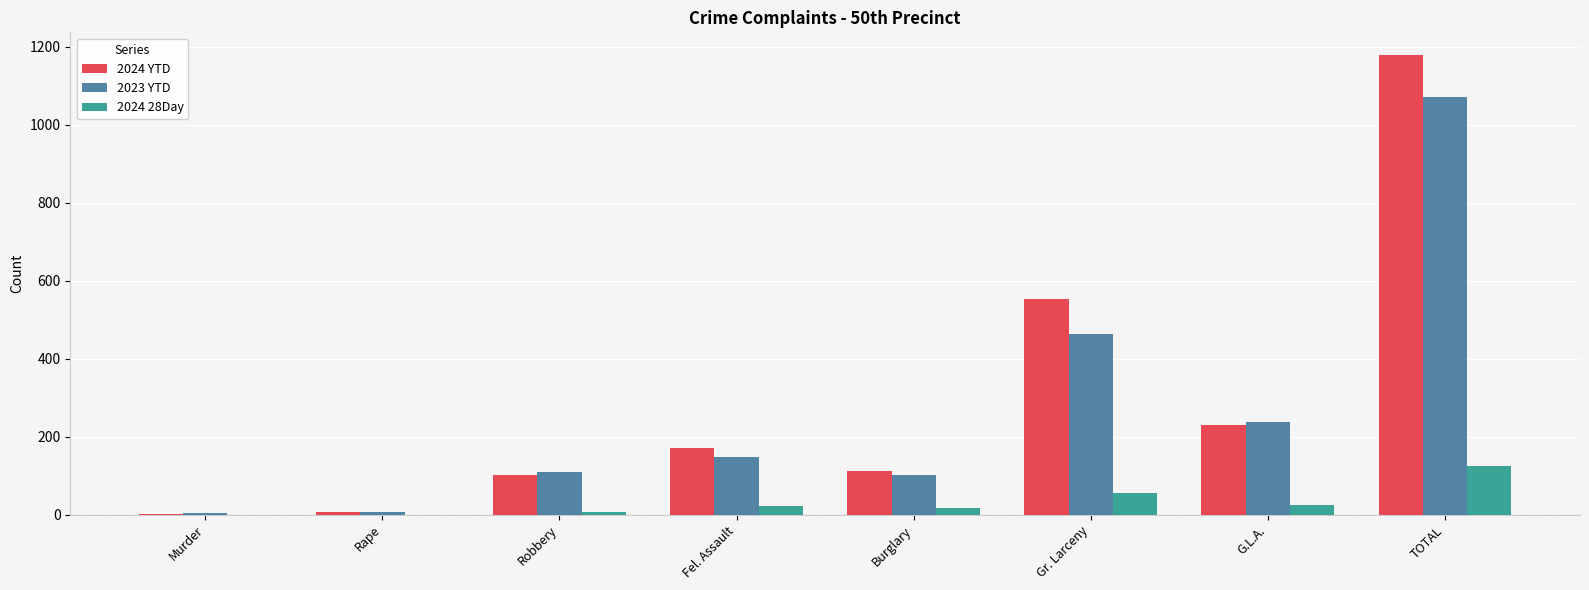

Where is 2023 YTD nearest to the value 537?

Gr. Larceny